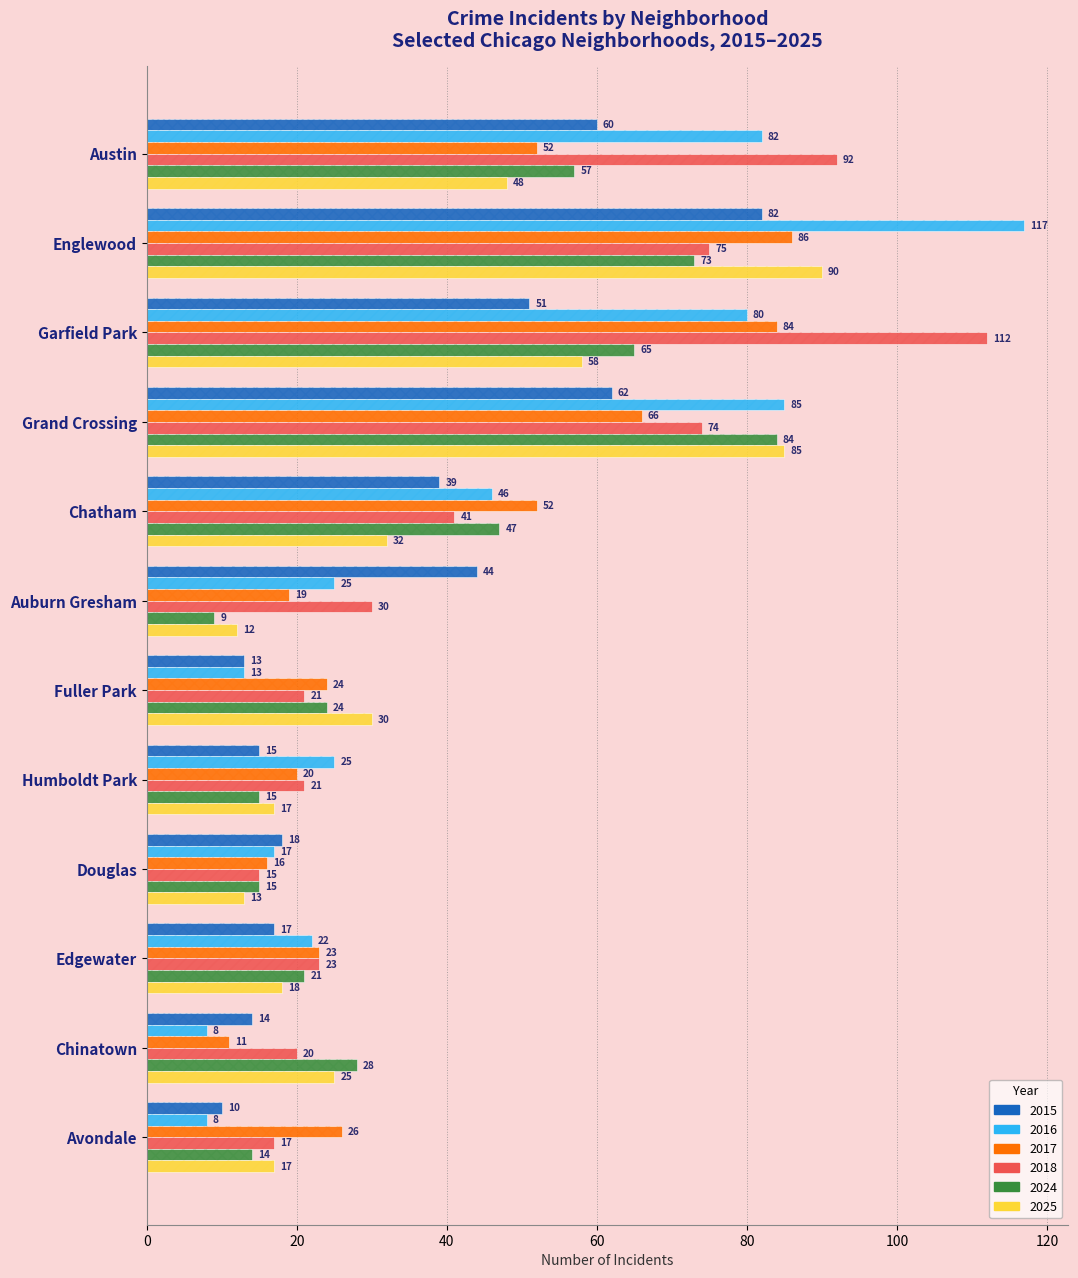

What is the minimum value for 2025?

12